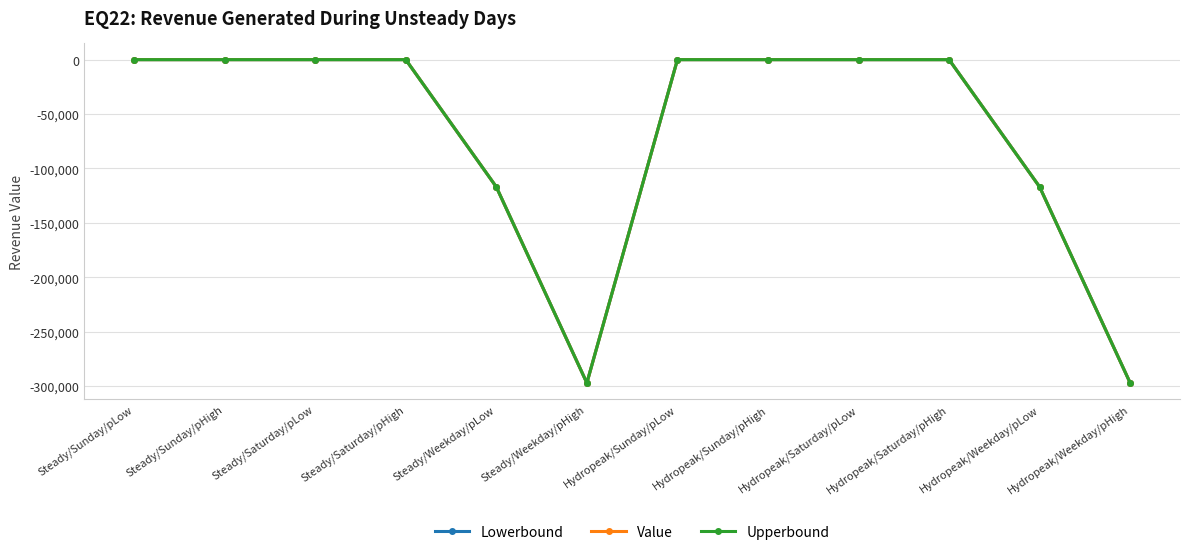

At which category does Lowerbound reach its first local valley?

Steady/Weekday/pHigh